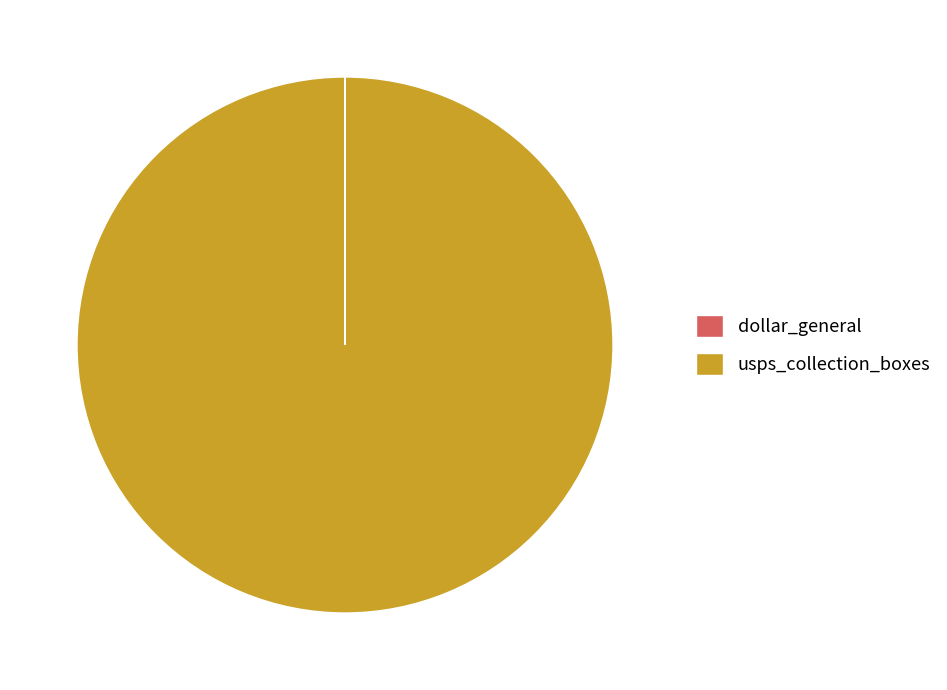

The usps_collection_boxes slice represents 100% of the pie. True or false?

True